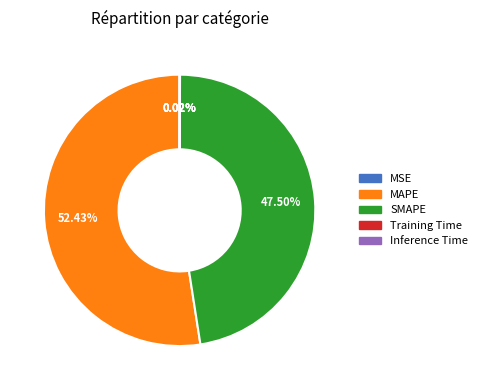

What portion of the pie excludes MAPE?

47.6%